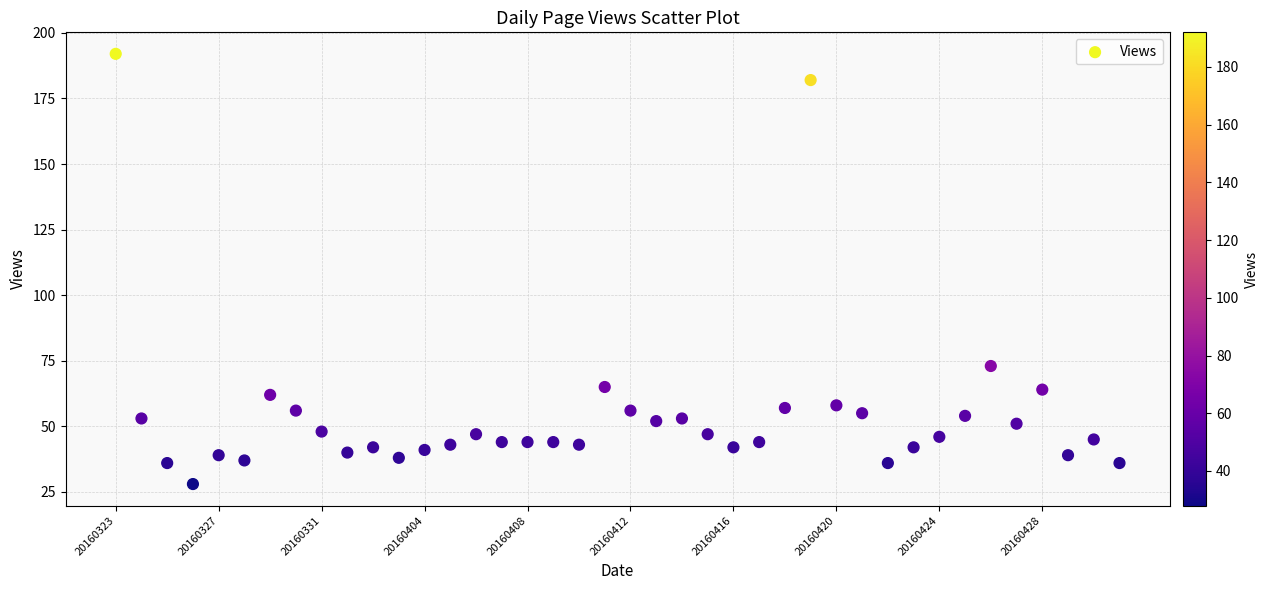

What is the range of Y values (max minus min)?

164